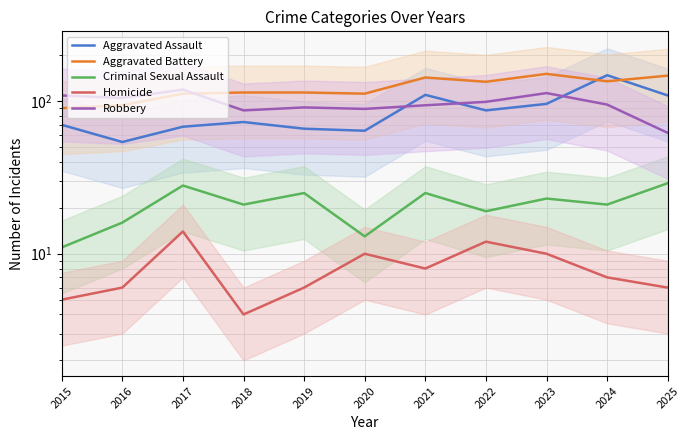

Reading left to right, transcribe all the data shown in this chart.

Aggravated Assault: 2015=70	2016=54	2017=68	2018=73	2019=66	2020=64	2021=110	2022=87	2023=96	2024=148	2025=109
Aggravated Battery: 2015=90	2016=94	2017=112	2018=114	2019=114	2020=112	2021=143	2022=134	2023=151	2024=135	2025=147
Criminal Sexual Assault: 2015=11	2016=16	2017=28	2018=21	2019=25	2020=13	2021=25	2022=19	2023=23	2024=21	2025=29
Homicide: 2015=5	2016=6	2017=14	2018=4	2019=6	2020=10	2021=8	2022=12	2023=10	2024=7	2025=6
Robbery: 2015=109	2016=105	2017=119	2018=87	2019=91	2020=89	2021=94	2022=99	2023=113	2024=95	2025=62